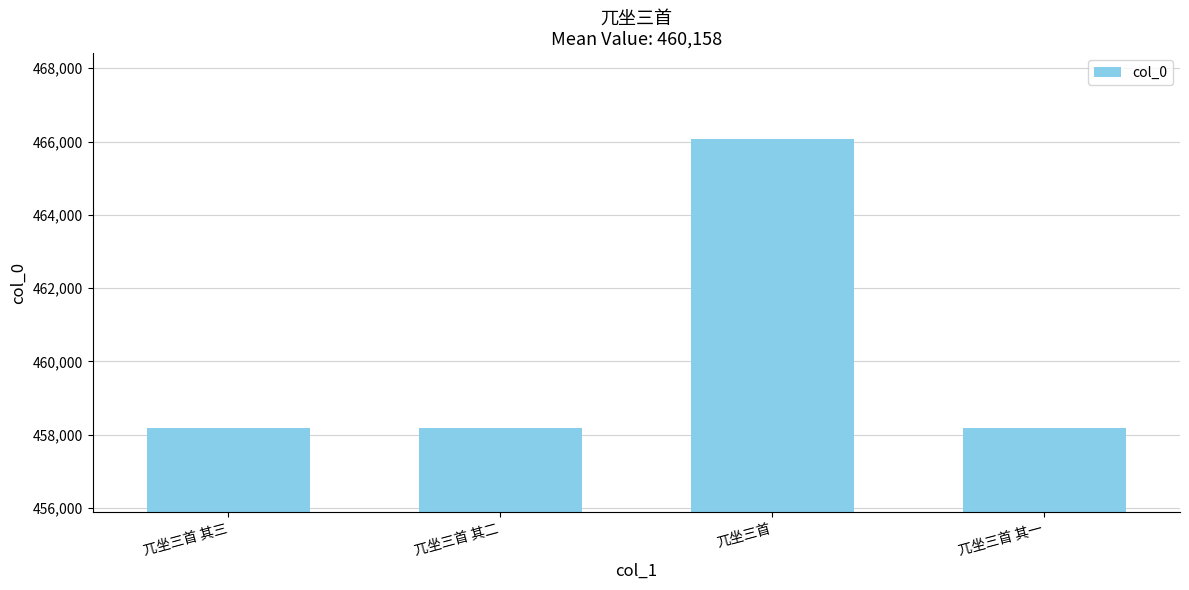

Which has a higher value, 兀坐三首 其二 or 兀坐三首?

兀坐三首